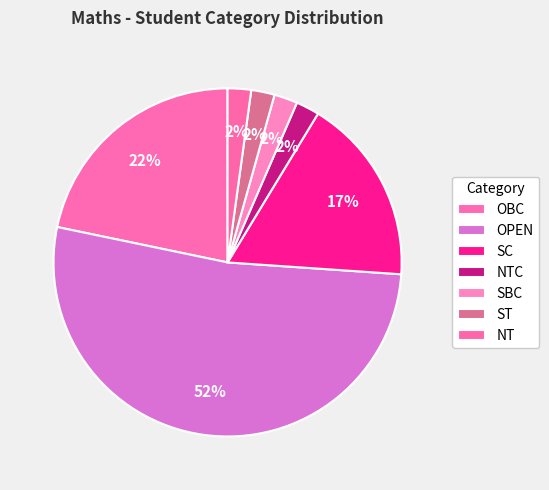

What portion of the pie excludes NT?

97.8%